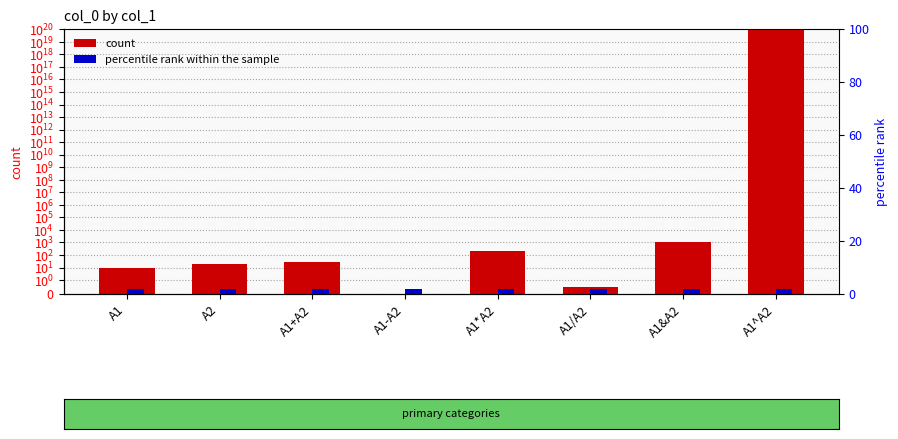

What is the difference between the second highest and second lowest values in the col_0 series?

1019.5